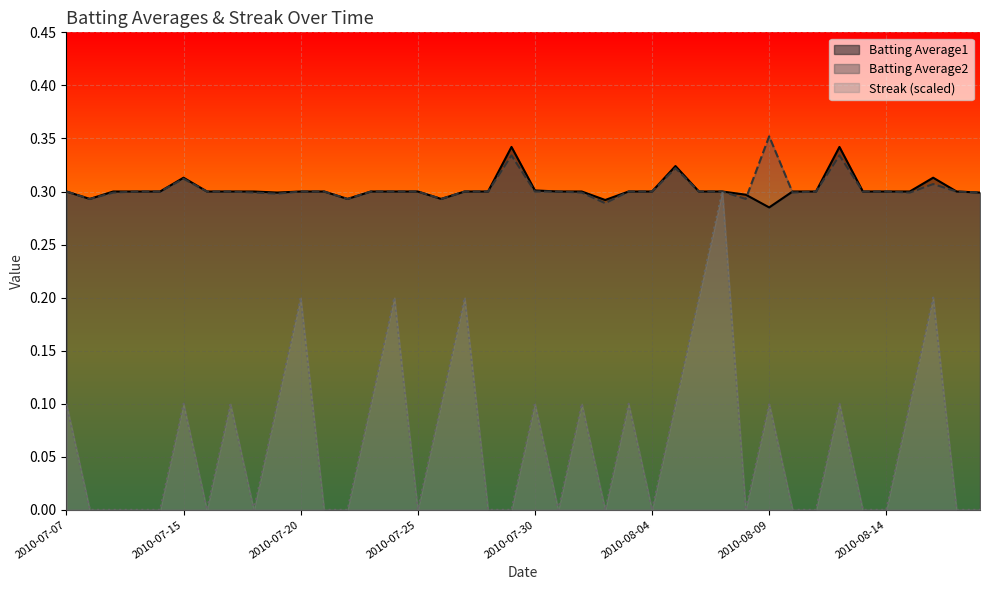

What is the sum of the Batting Average1 values at 2010-07-24 and 2010-07-15?

0.6